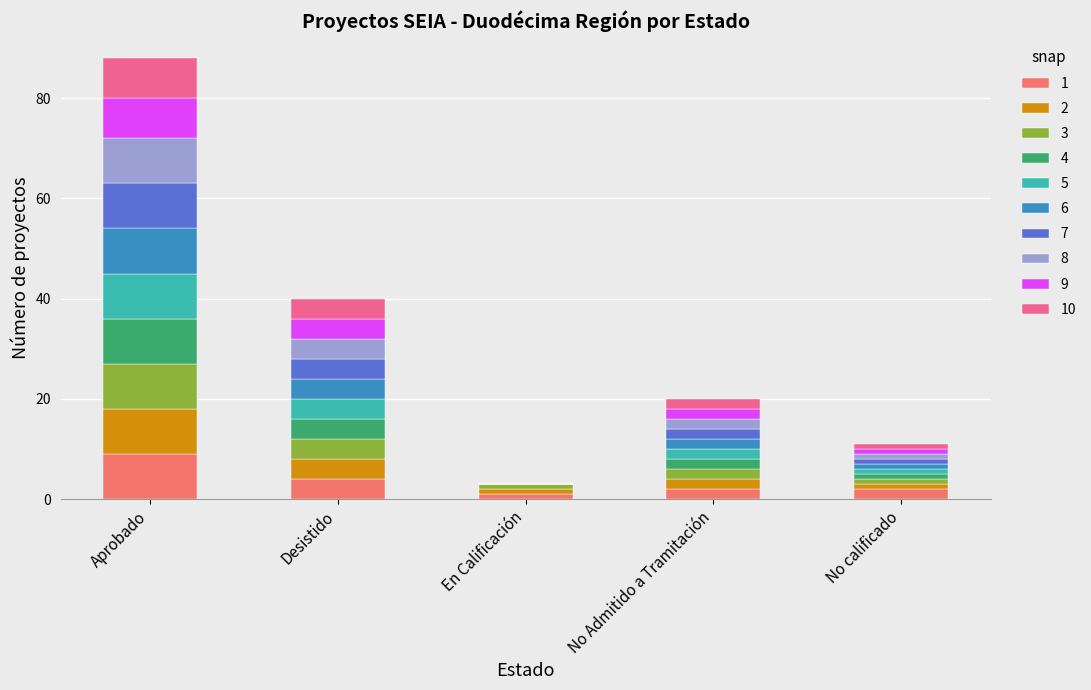

At which category is the sum across all series the highest?

Aprobado